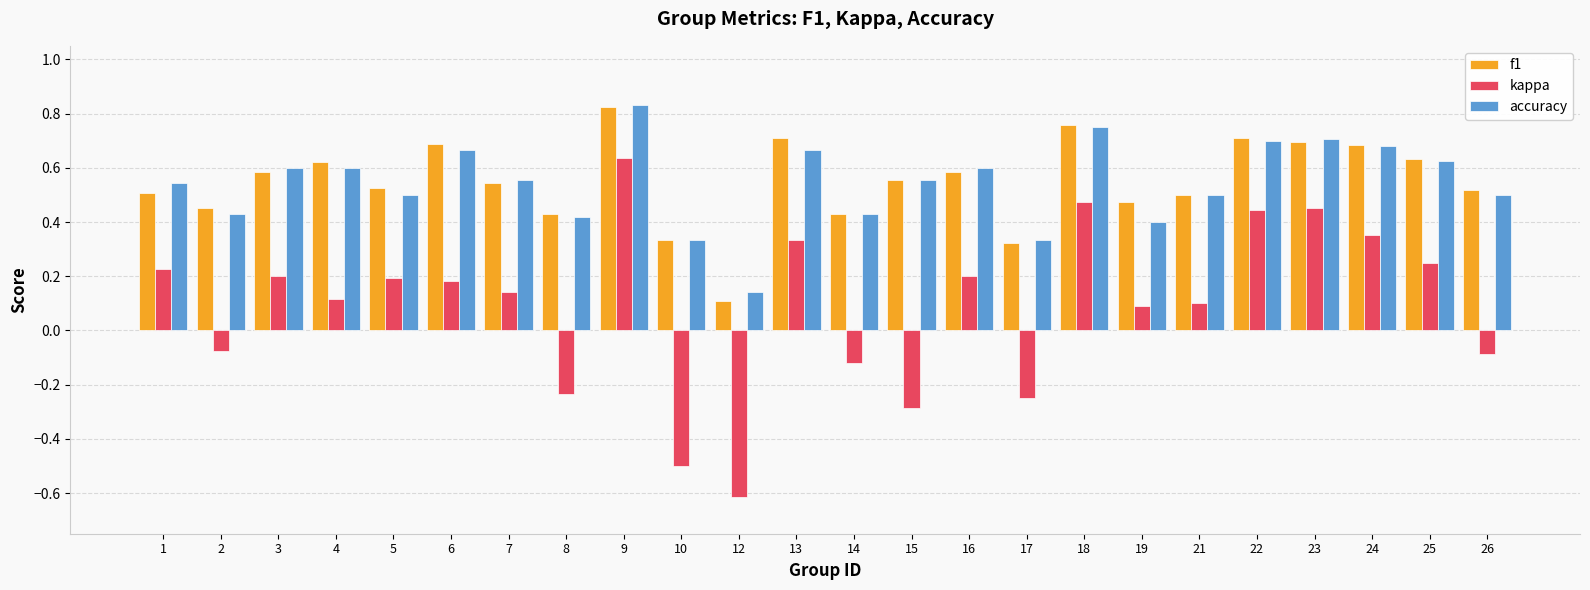

Is the value of accuracy at 13 greater than the value of f1 at 23?

No